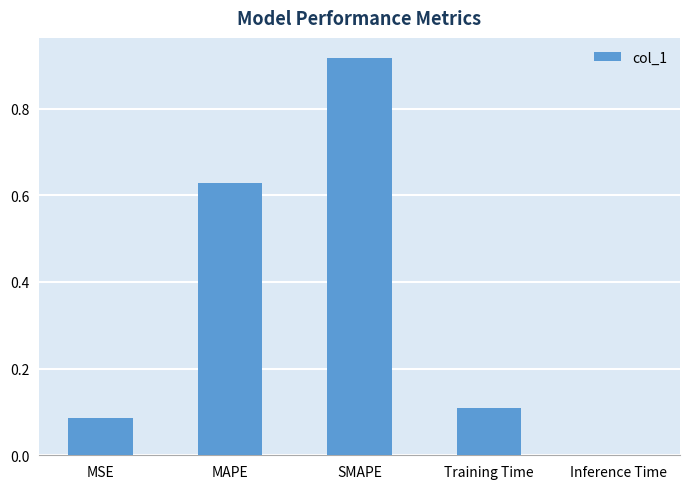

Which category has the highest value across all series?

SMAPE